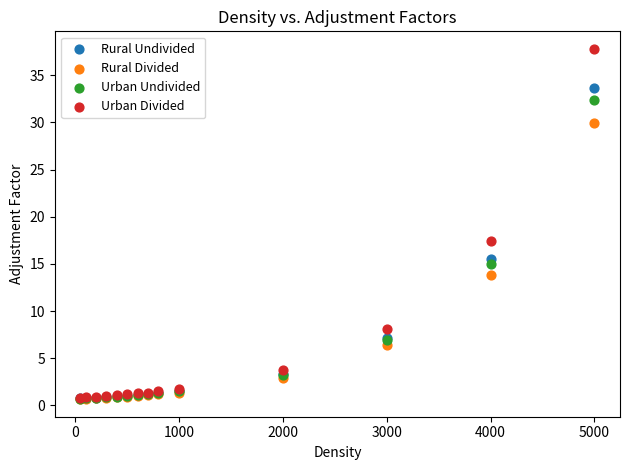

In the Rural Undivided series, what Y value is closest to 17?

15.5